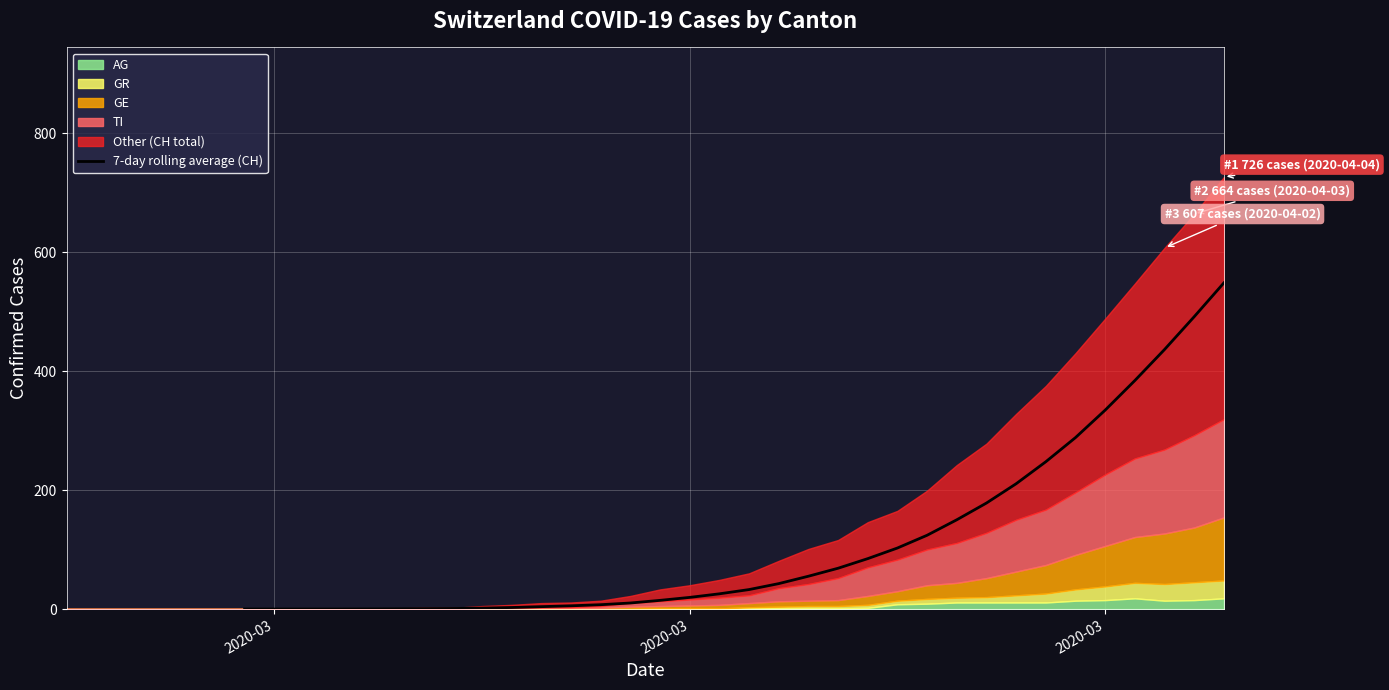

True or false: the data shows 12.8 at 12.

False